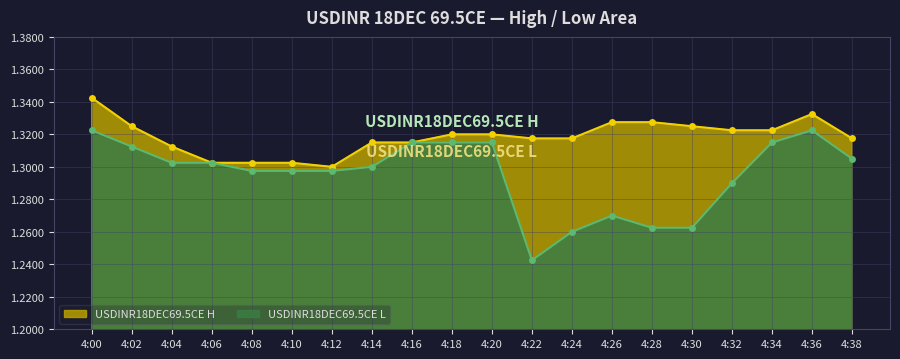

True or false: USDINR18DEC69.5CE L and USDINR18DEC69.5CE H intersect in this chart.

False